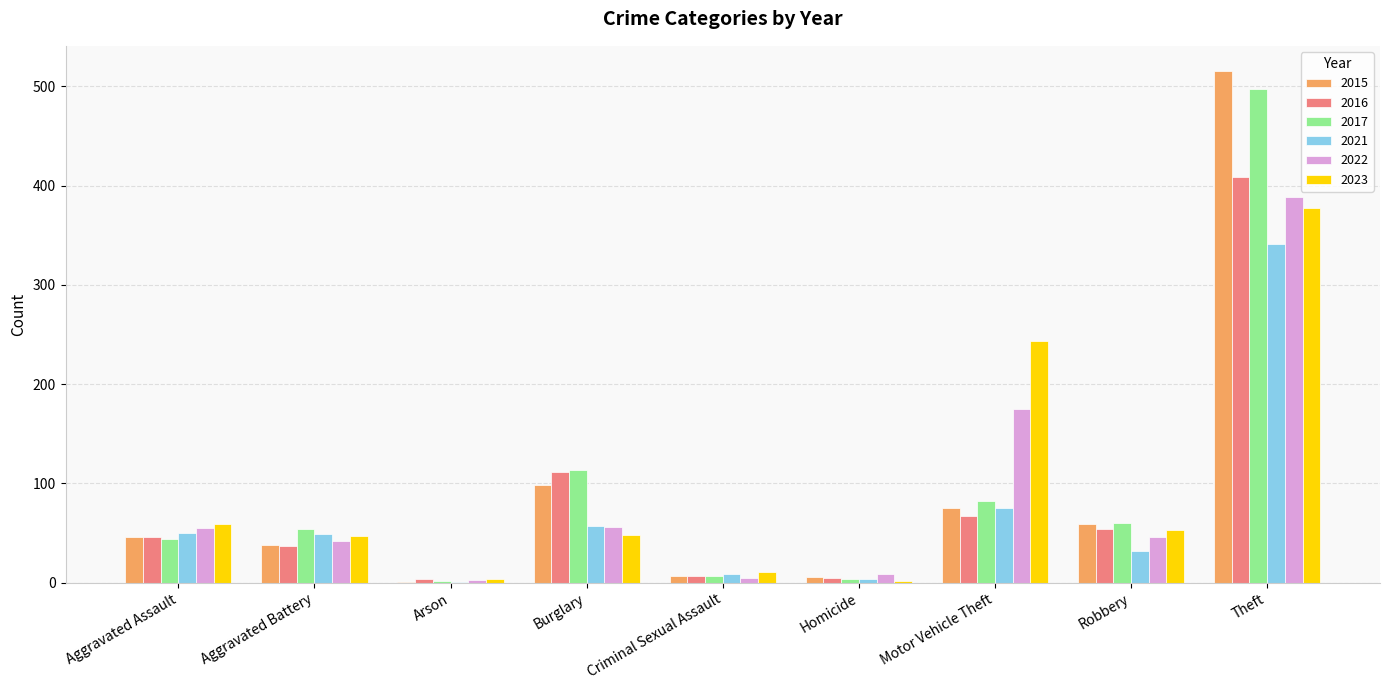

Which series changed the most between Aggravated Battery and Theft?

2015